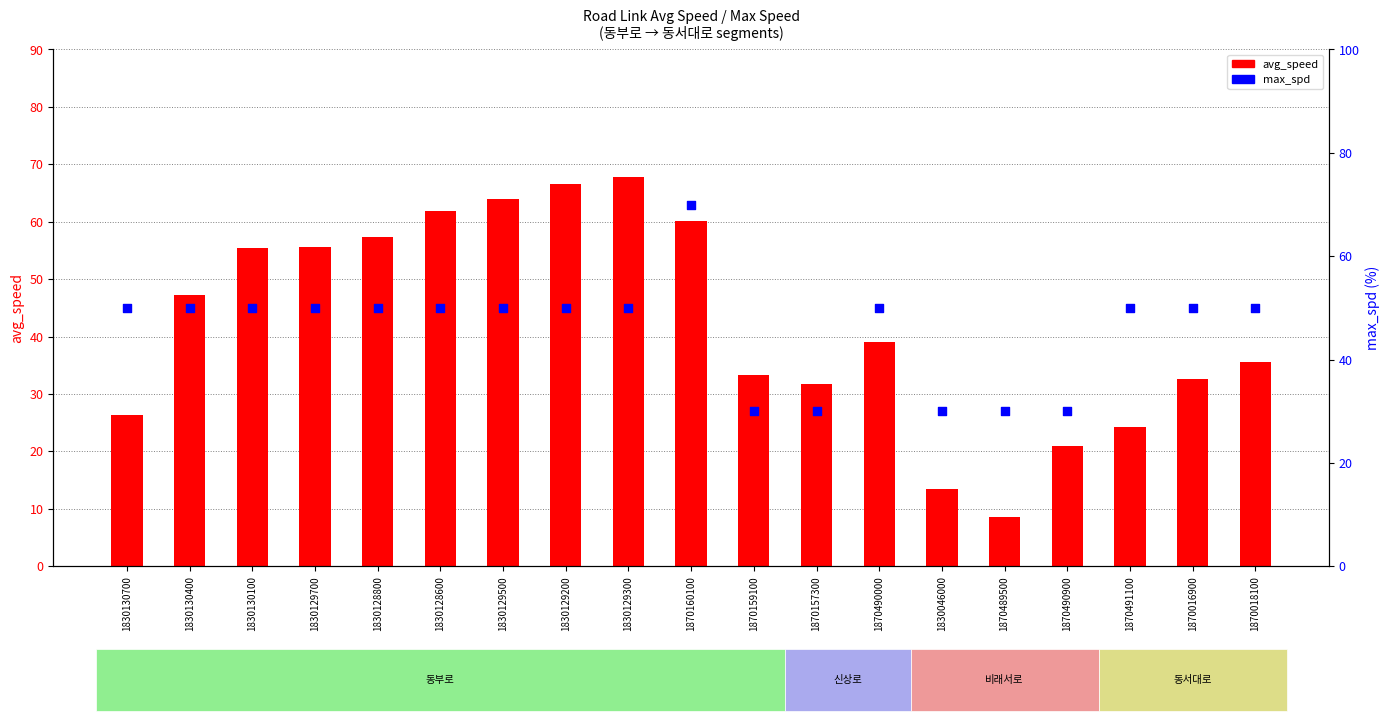

Which series reaches the minimum Y coordinate?

avg_speed